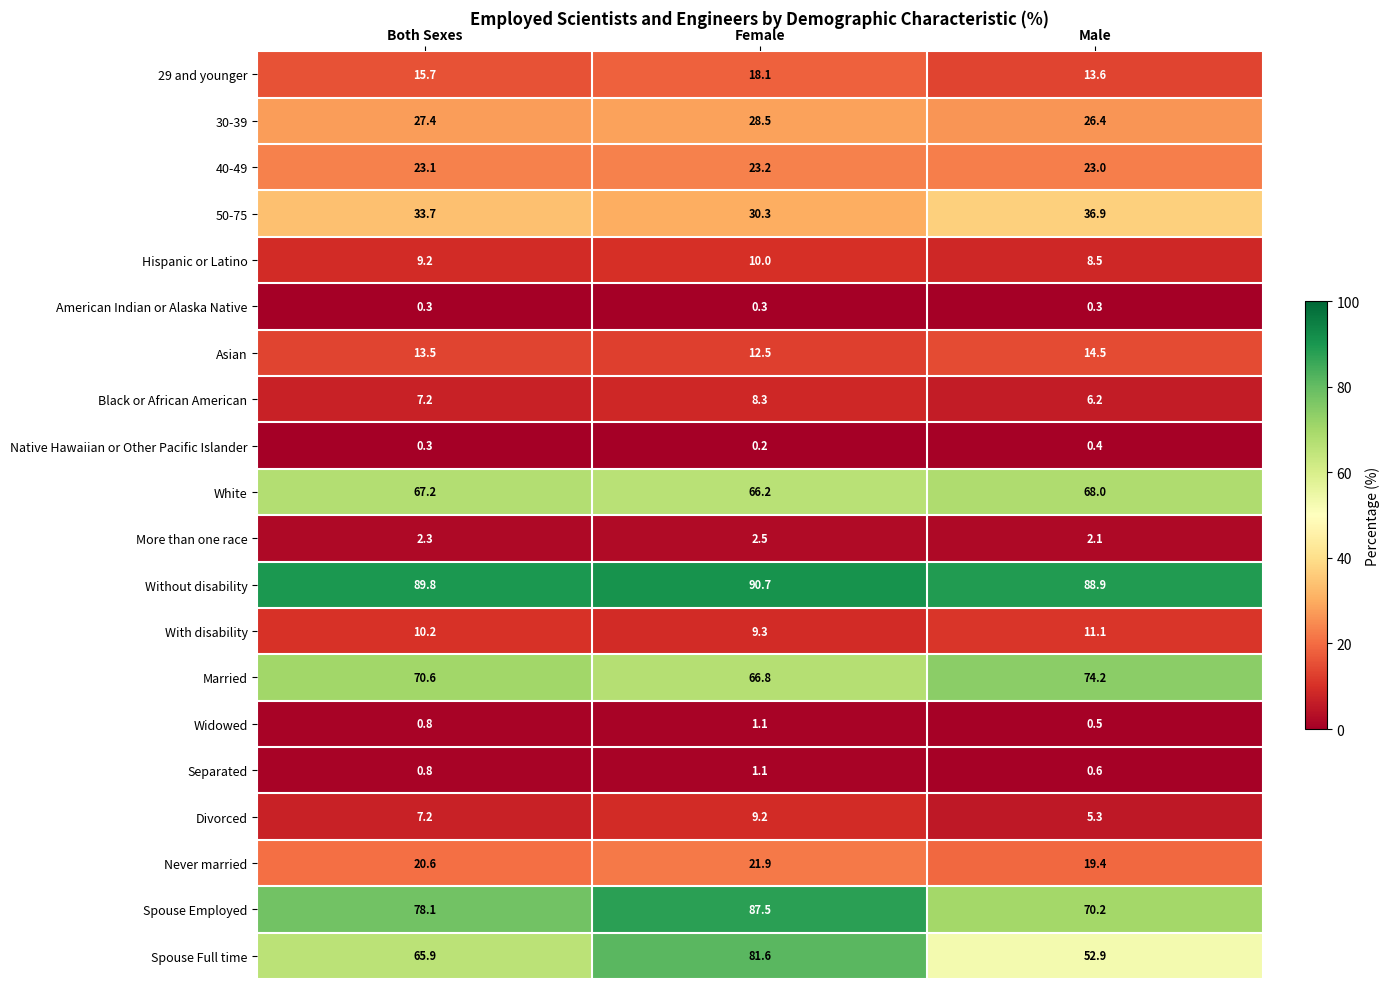

What is the difference between the highest and lowest values at Female?

90.5